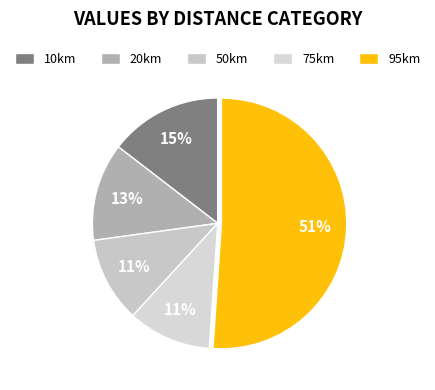

Count the number of slices in the pie.

5